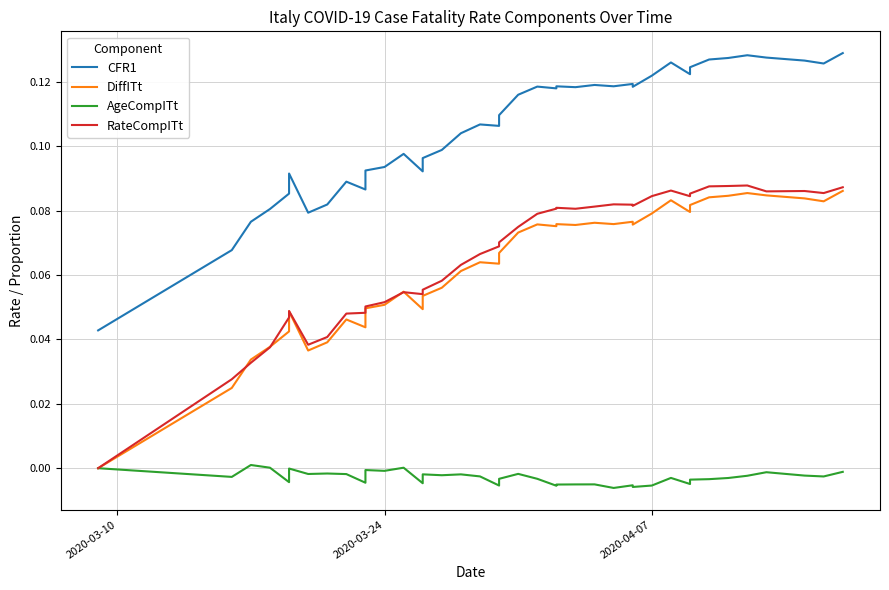

At which label does CFR1 reach its minimum?

2020-03-10